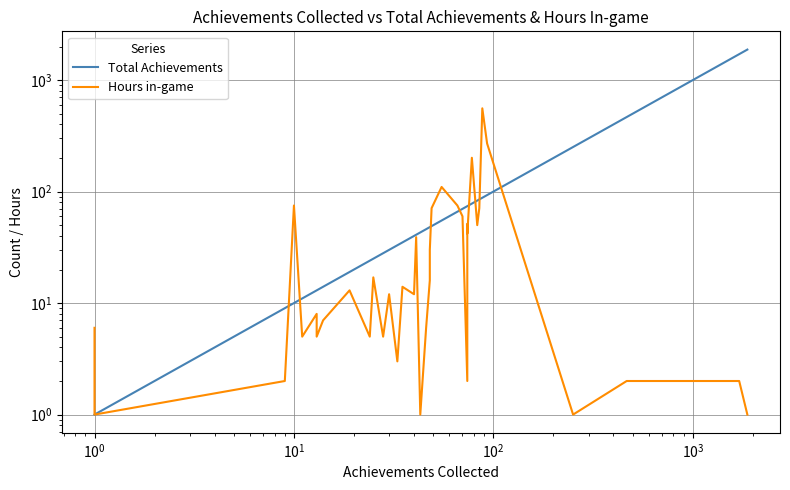

How many times do Hours in-game and Total Achievements cross each other?

8